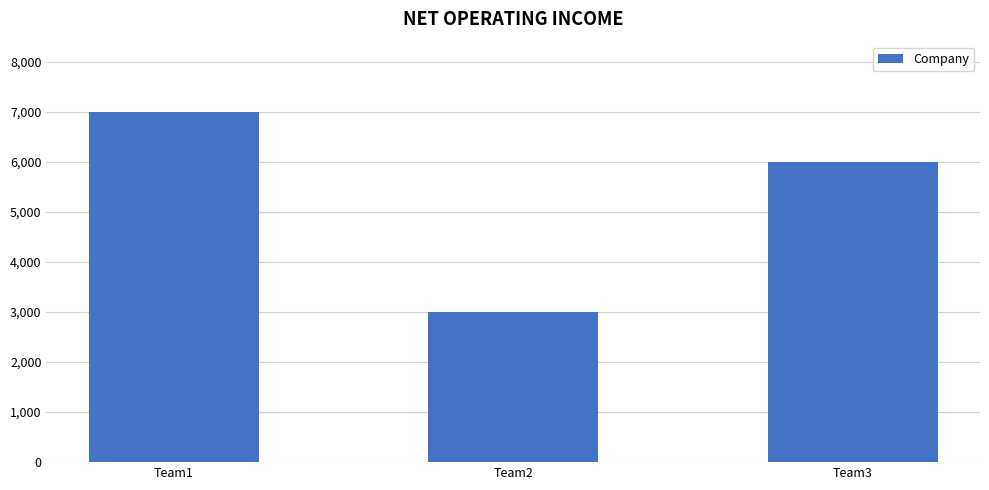

Between Team3 and Team2, which is larger?

Team3